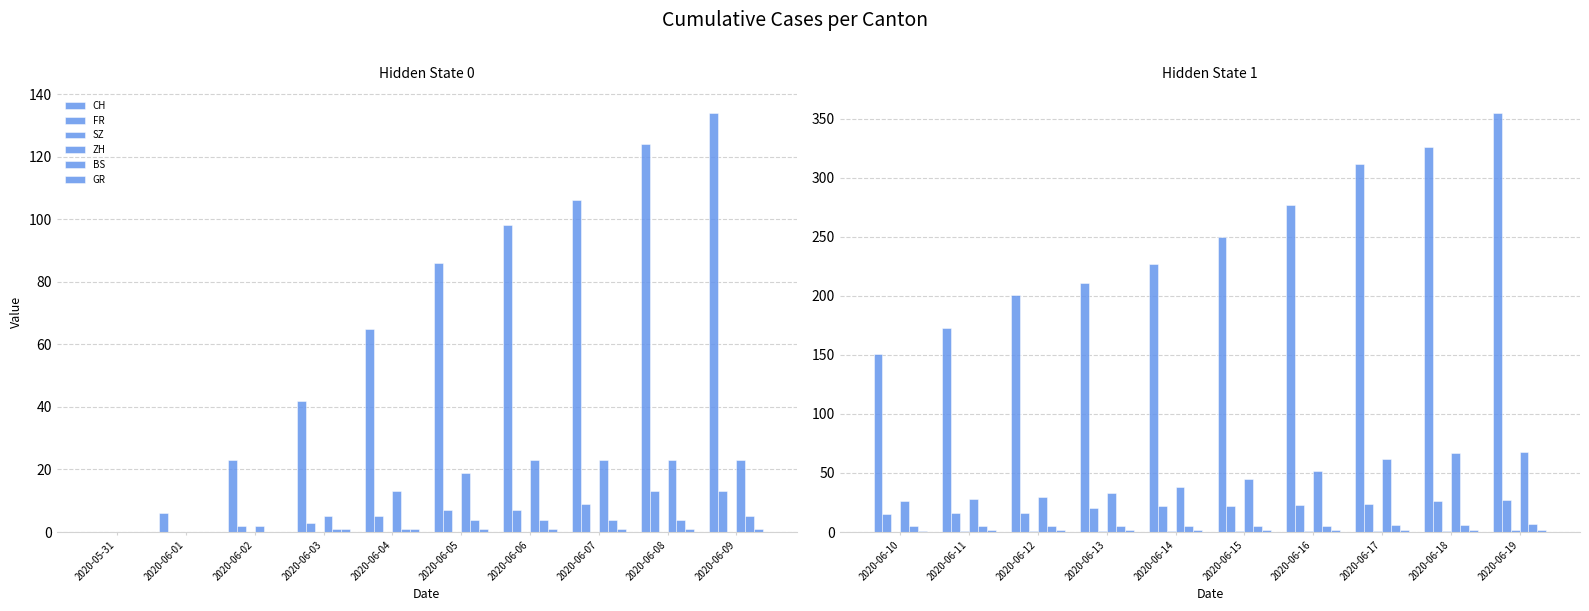

At 2020-06-12, list the series in order from smallest to largest.

SZ, GR, BS, FR, ZH, CH